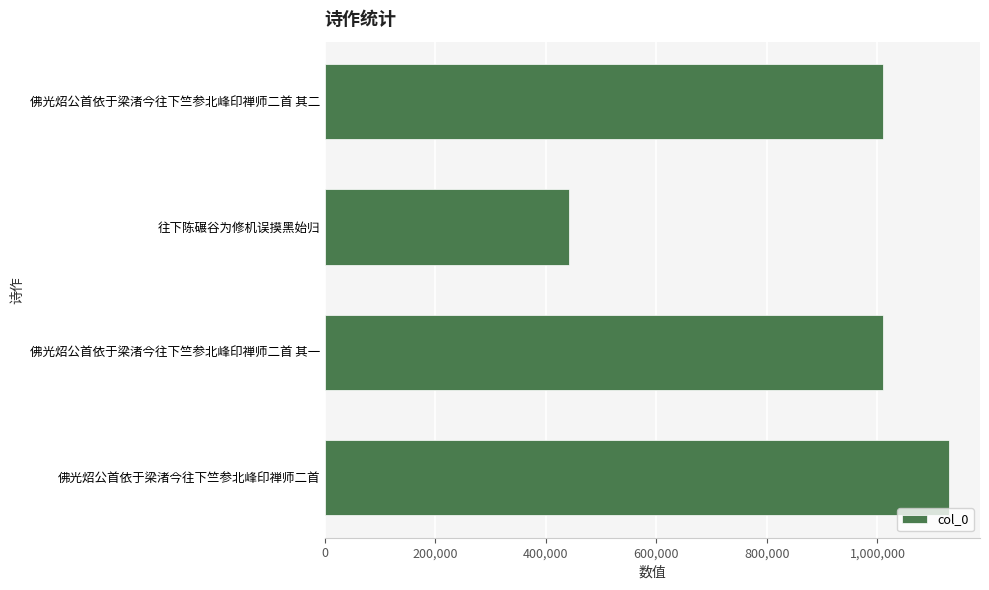

True or false: the data shows 252804 at 往下陈碾谷为修机误摸黑始归.

False